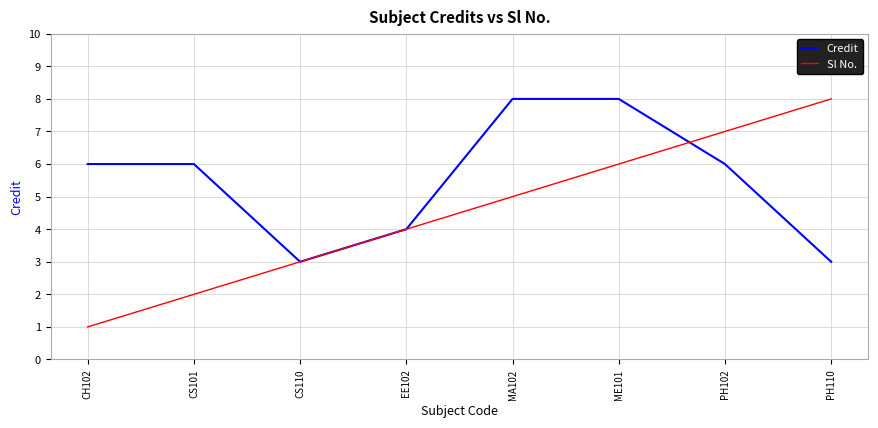

At how many categories does at least one series exceed 1?

8